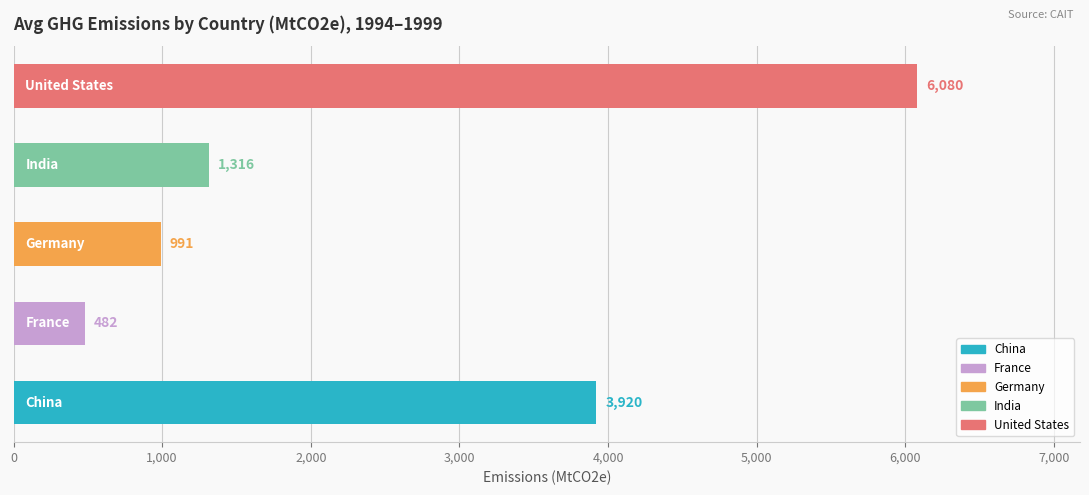

What is the minimum value shown in the chart?

481.9